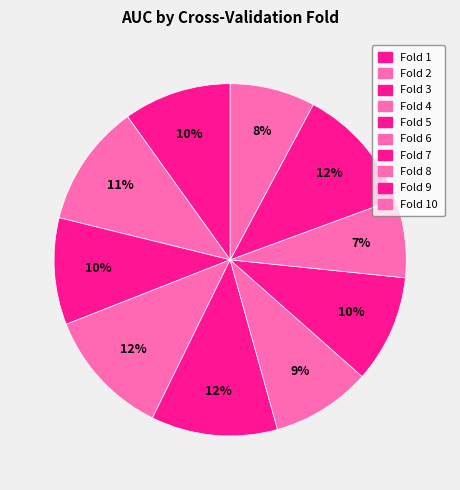

How many slices are in this pie chart?

10